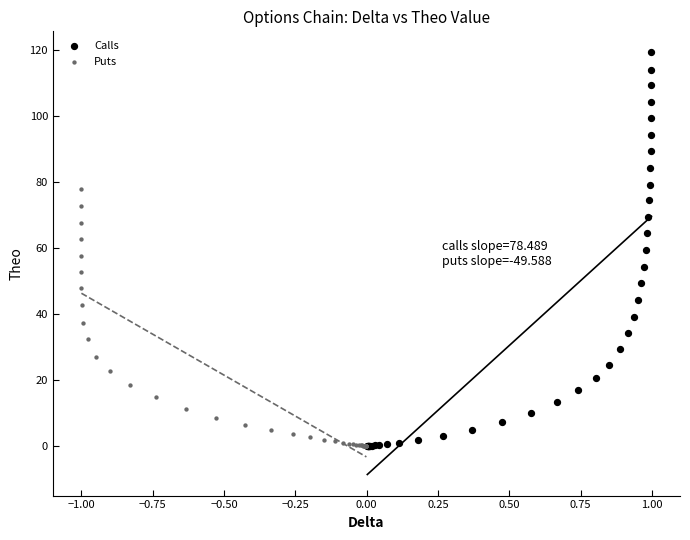

What are all the series names shown in the legend?

Calls, Puts